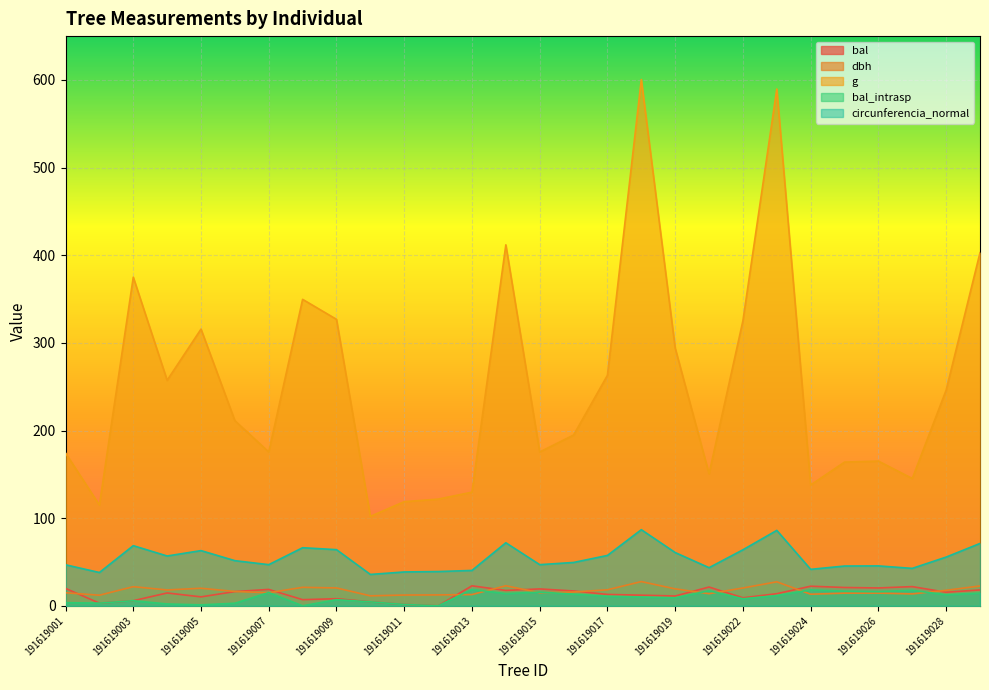

What are all the series names shown in the legend?

bal, dbh, g, bal_intrasp, circunferencia_normal